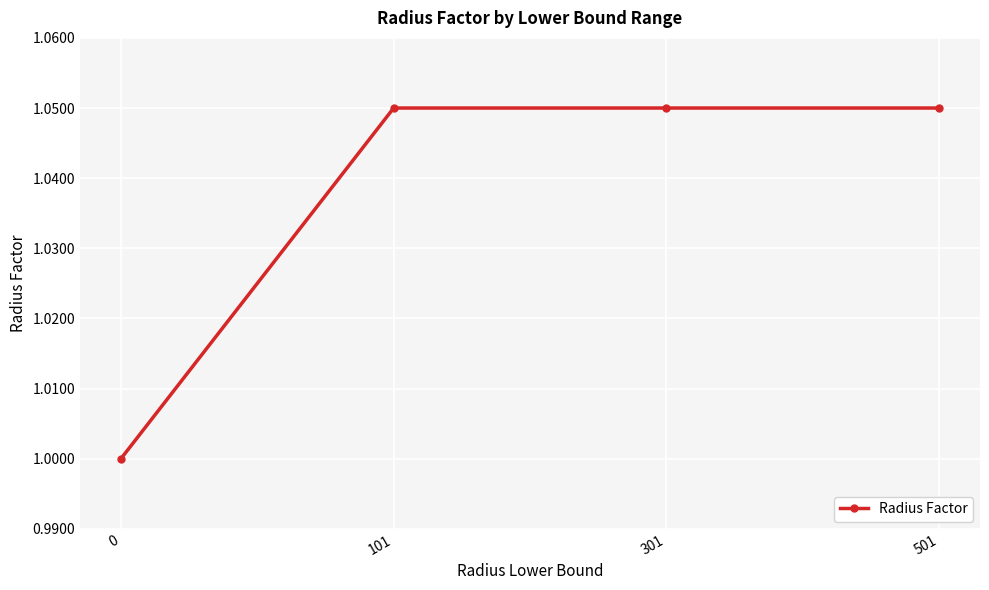

What is the average value?

1.0